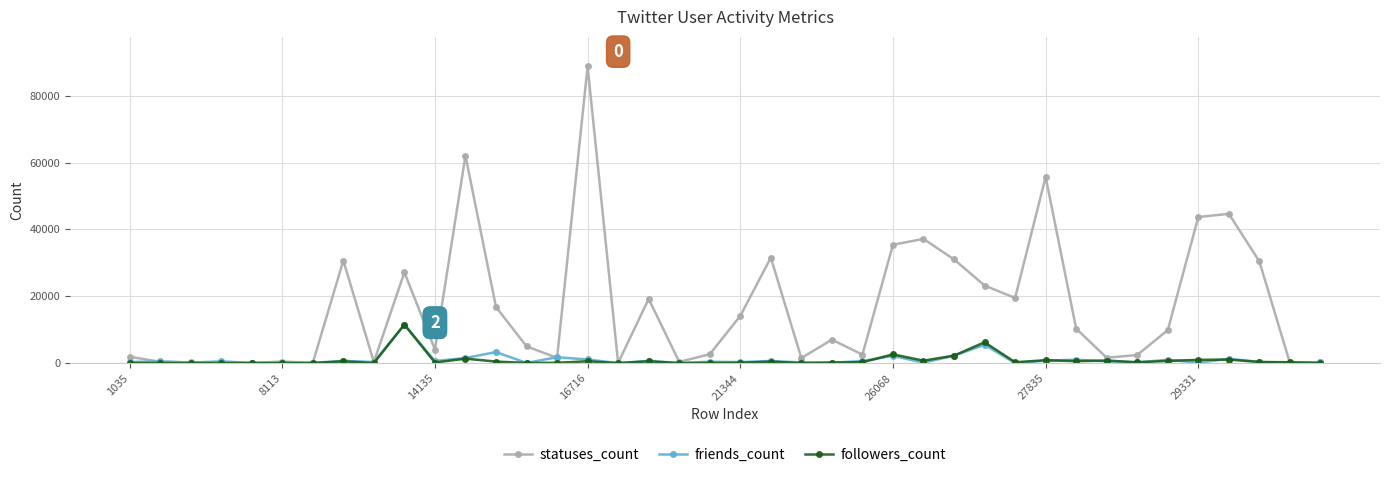

Which series has the largest range (max minus min)?

statuses_count